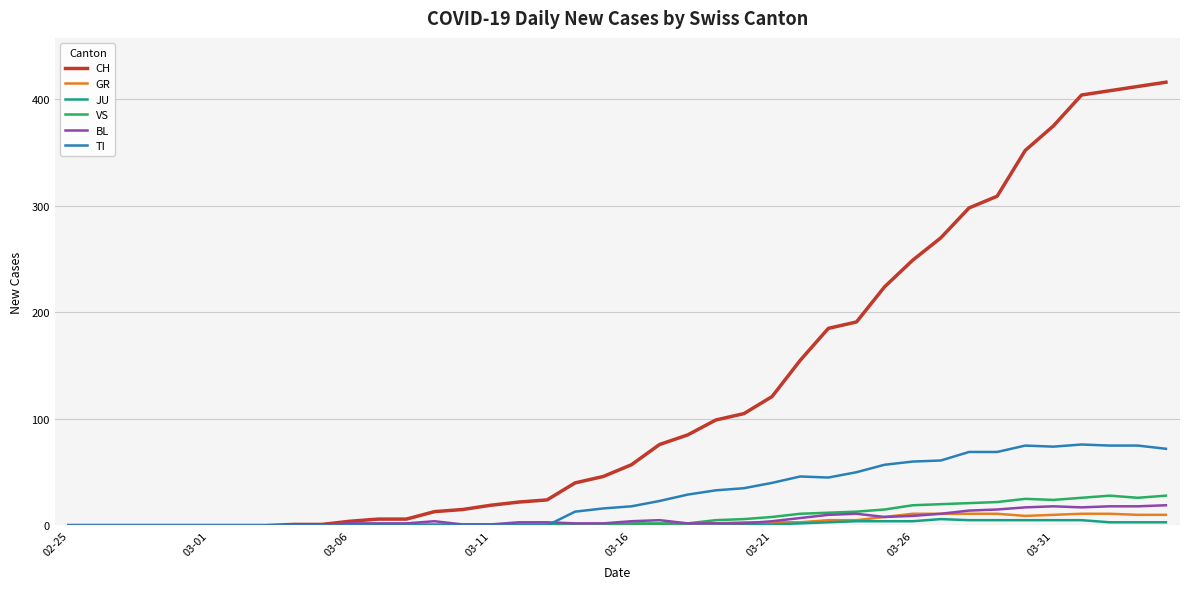

Which series has the largest range (max minus min)?

CH